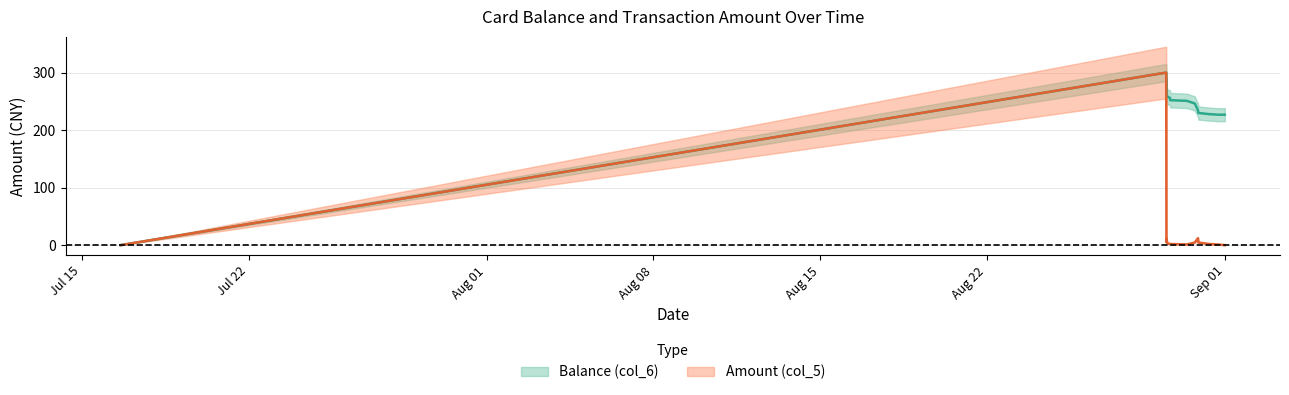

What is the difference between the Balance (col_6) values at 2014/08/31 07:58:52 and 2014/07/16 15:13:48?

227.8